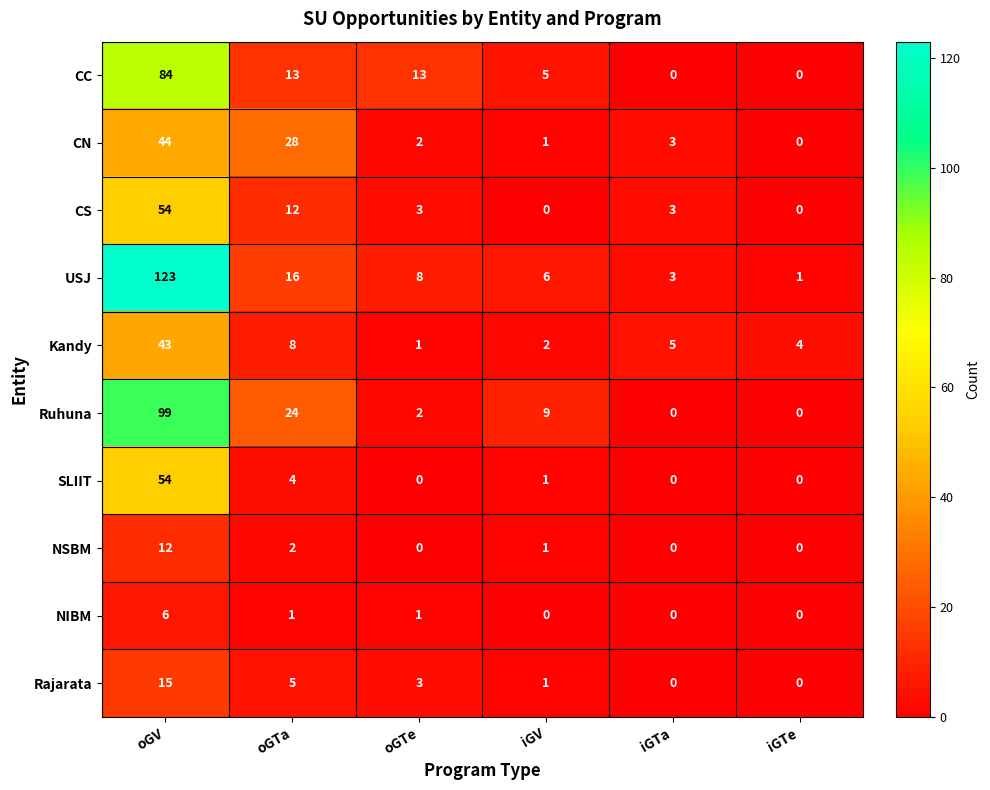

What is the total value across all series at iGTa?

14